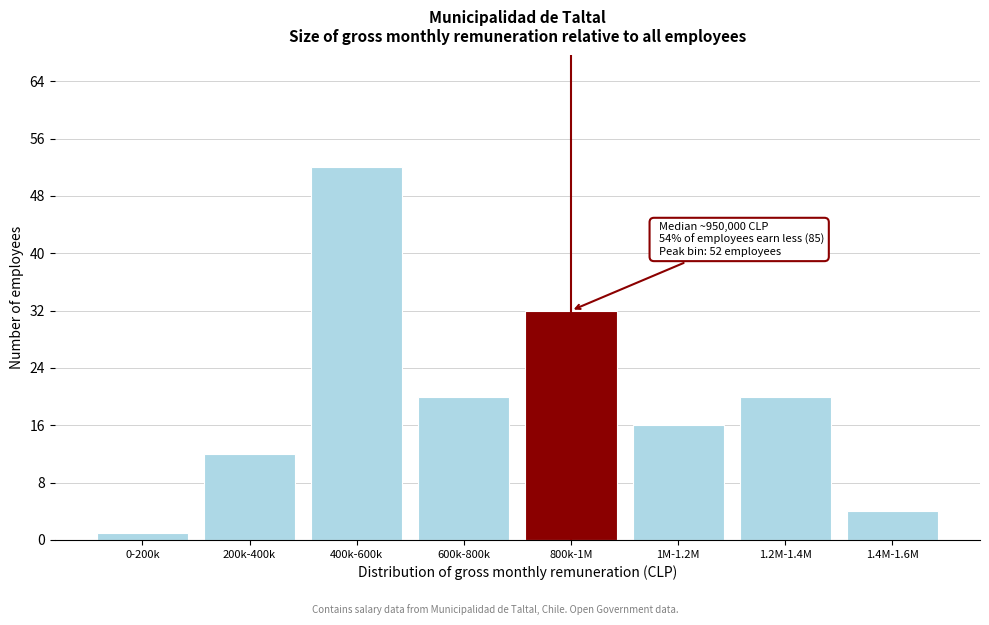

Reading left to right, transcribe all the data shown in this chart.

1	12	52	20	32	16	20	4